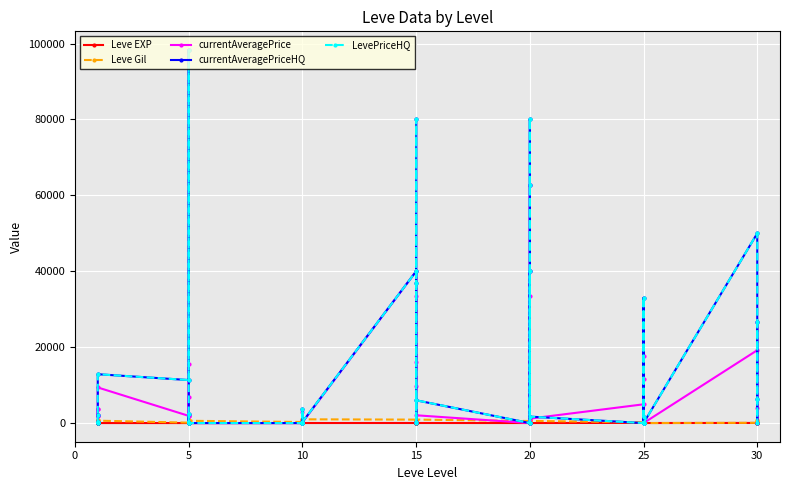

What is the difference between the maximum and minimum values in the LevePriceHQ series?

98313